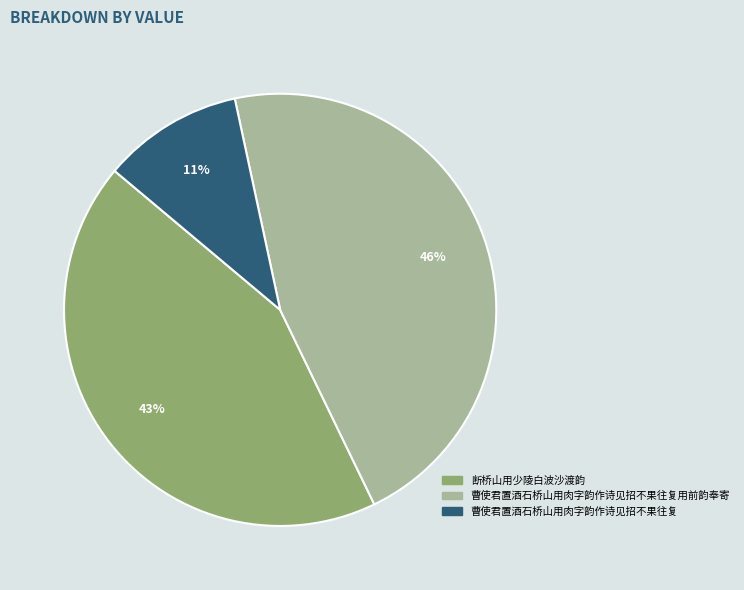

To the nearest percent, what is the average slice percentage?

33%